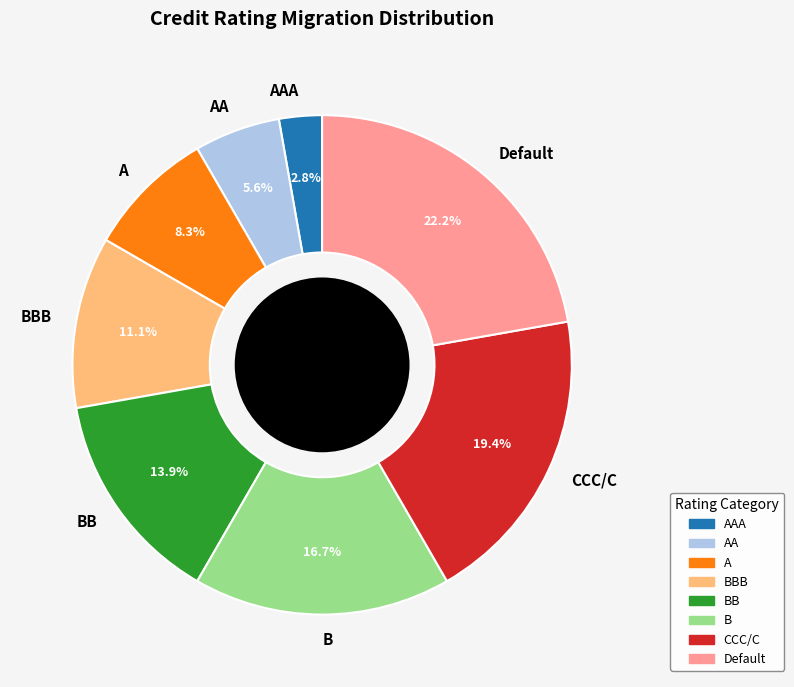

Which category has the biggest portion of the pie?

Default